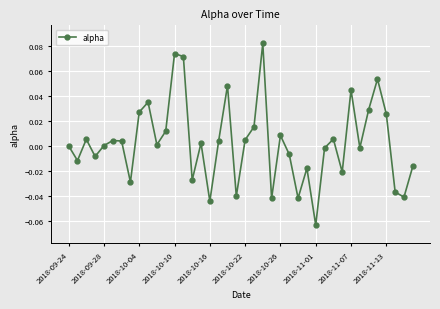

How many interior local valleys (lower than both neighbors) does the data have?

13